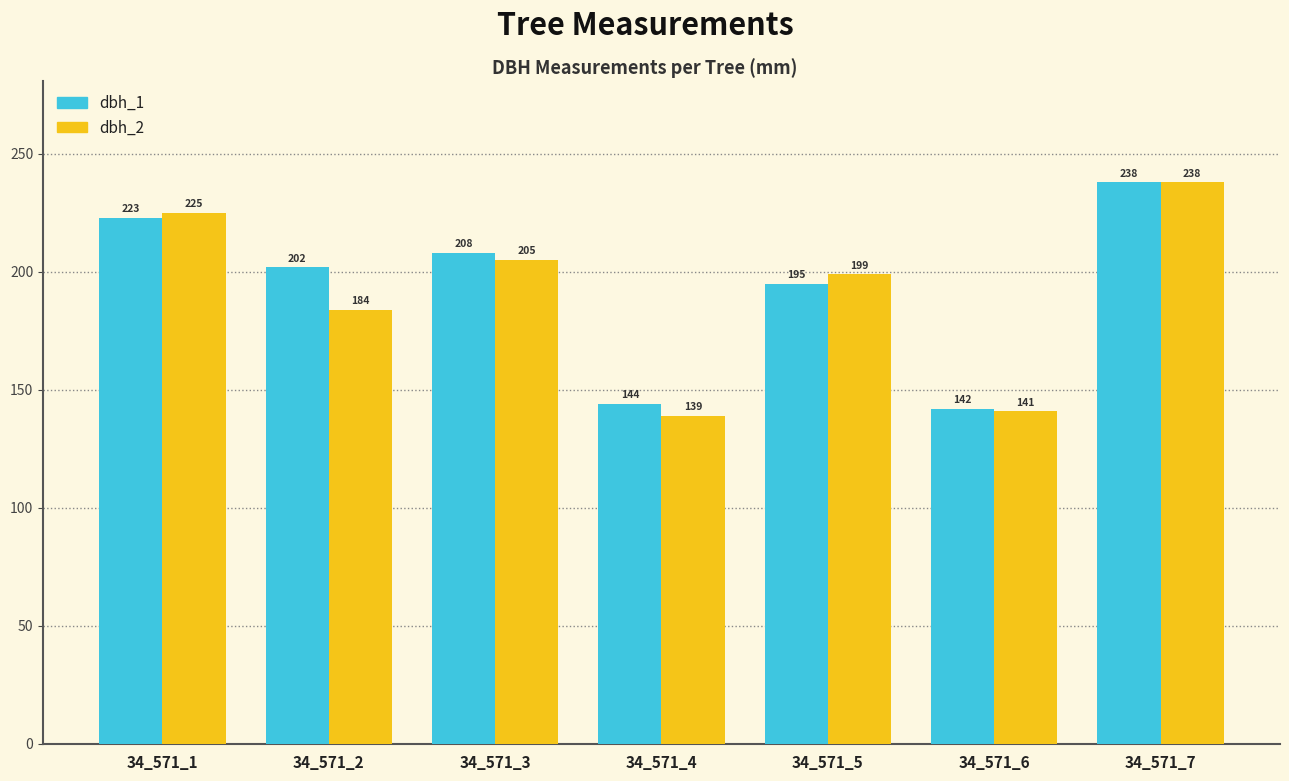

Which series has the largest range (max minus min)?

dbh_2